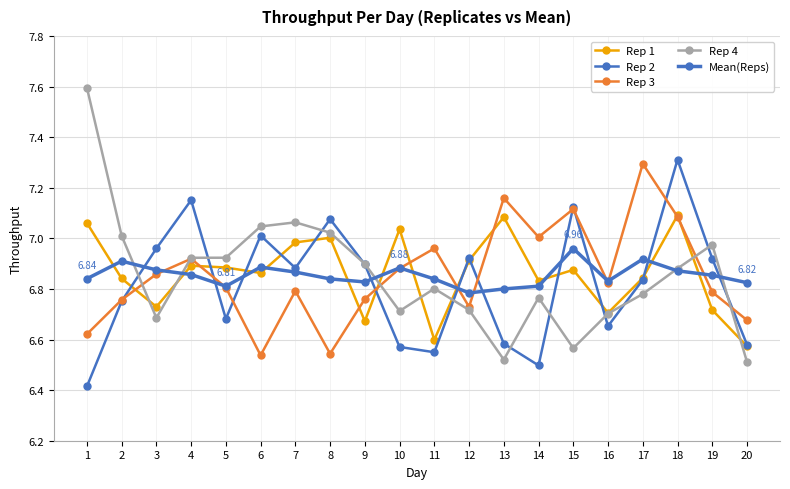

At which label is Mean(Reps) closest to 6?

12